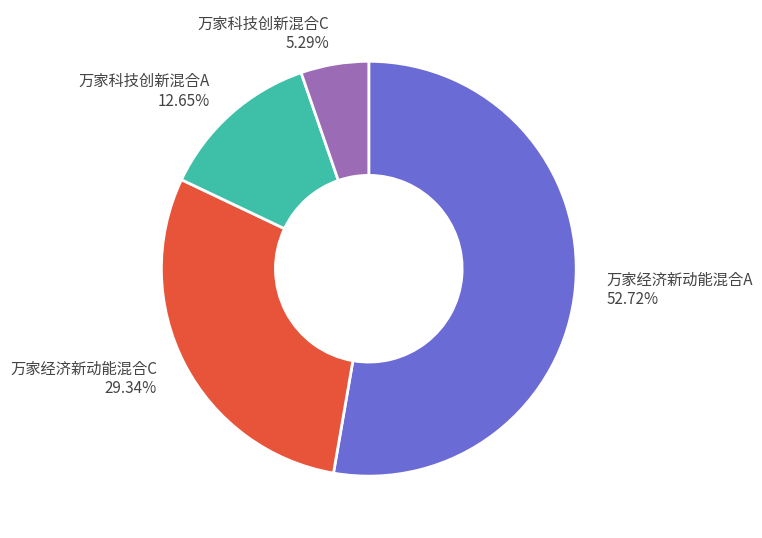

To the nearest percent, what percentage of the pie is 万家经济新动能混合A?

53%